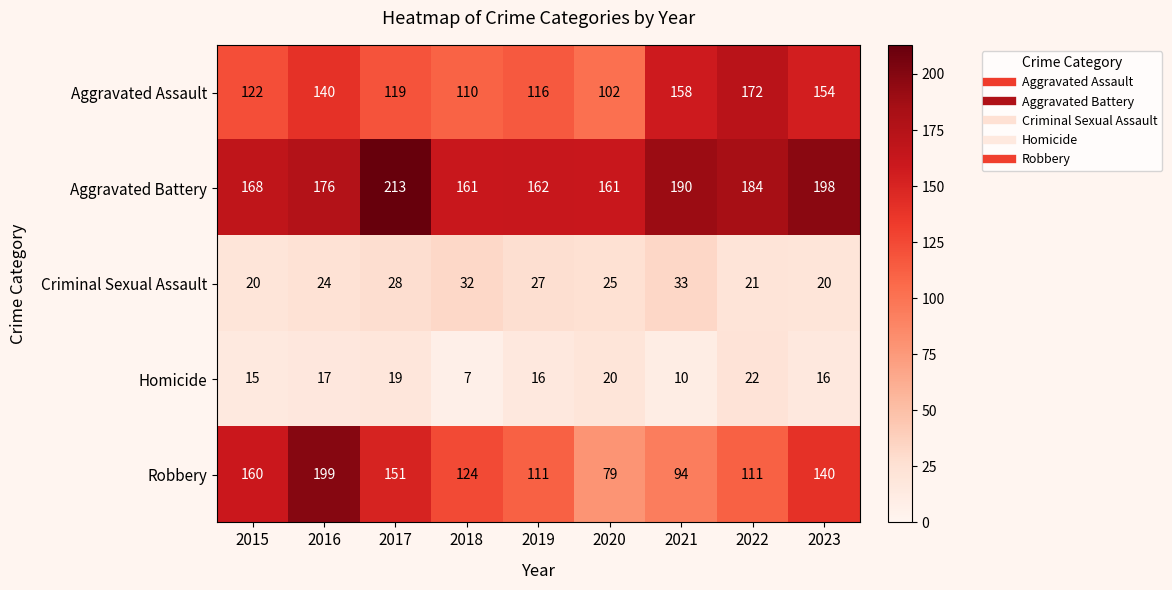

Between 2016 and 2023, which series saw the biggest shift?

Robbery